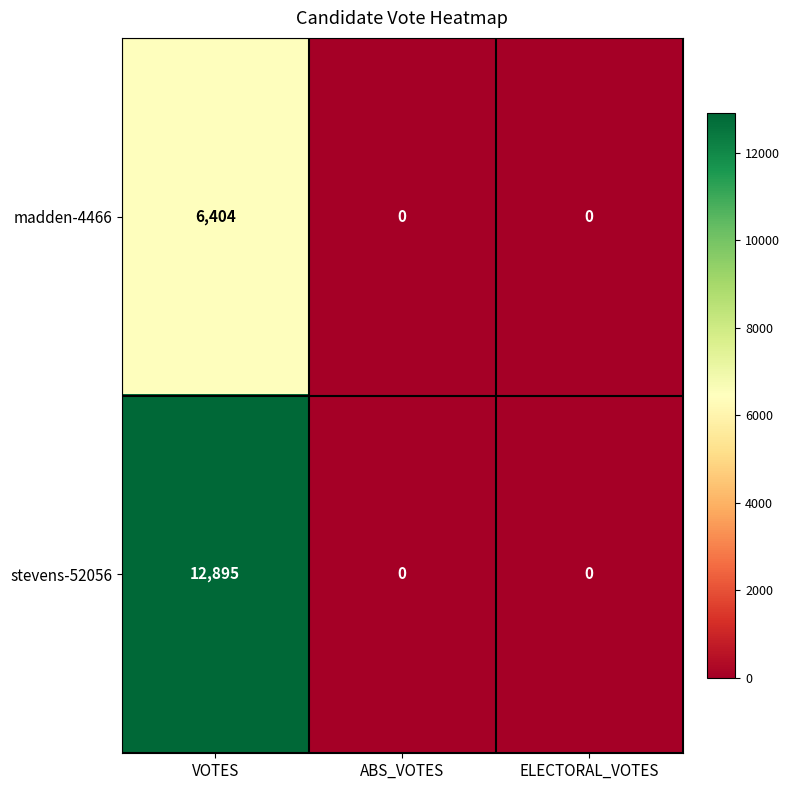

Is it true that stevens-52056 equals 12895 at VOTES?

True